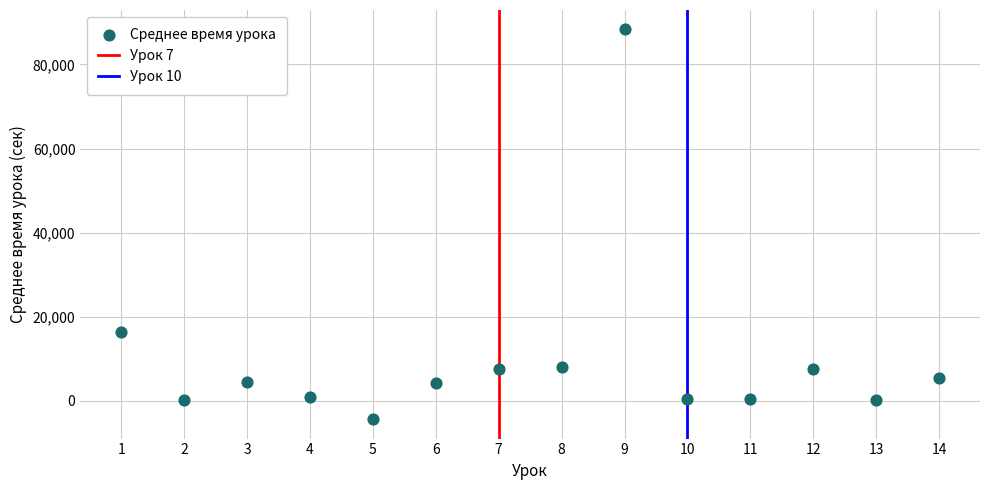

What is the range of X values (max minus min)?

13.0